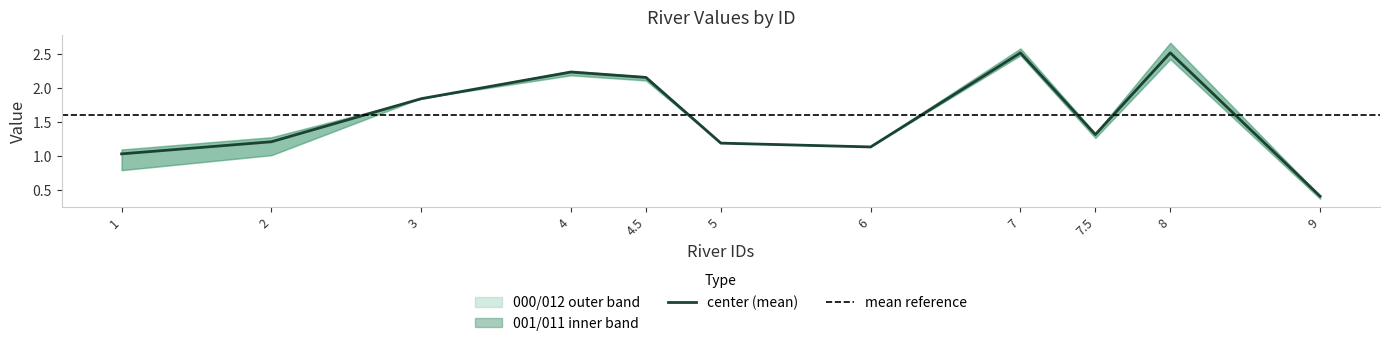

How many interior local peaks does the 002 series have?

3